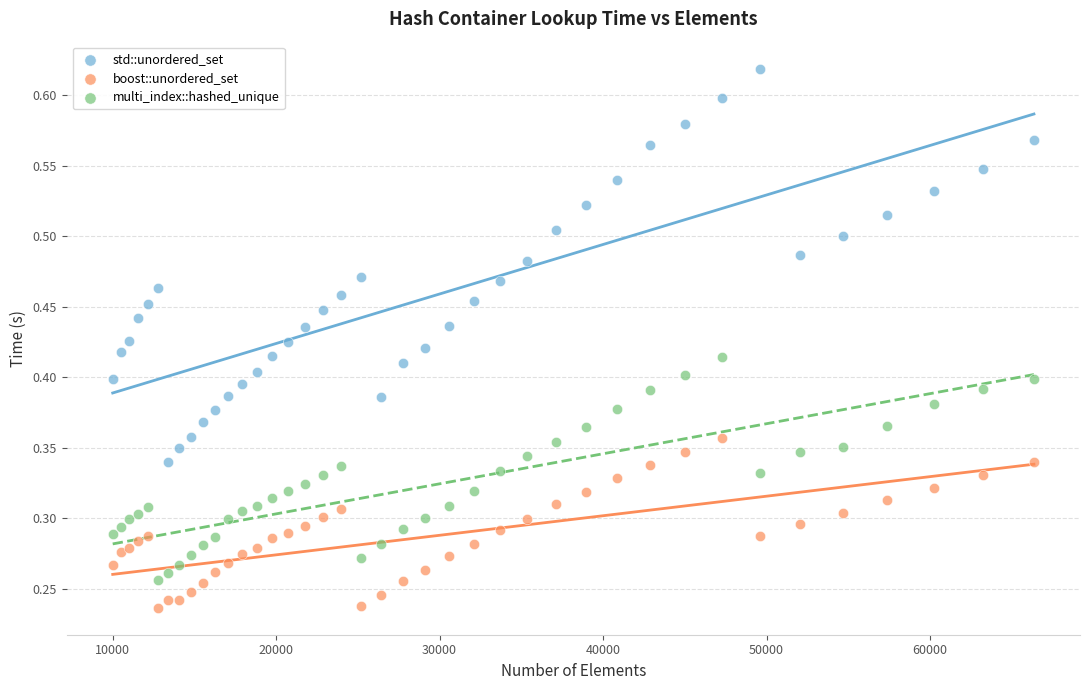

Which series reaches the maximum Y coordinate?

std::unordered_set